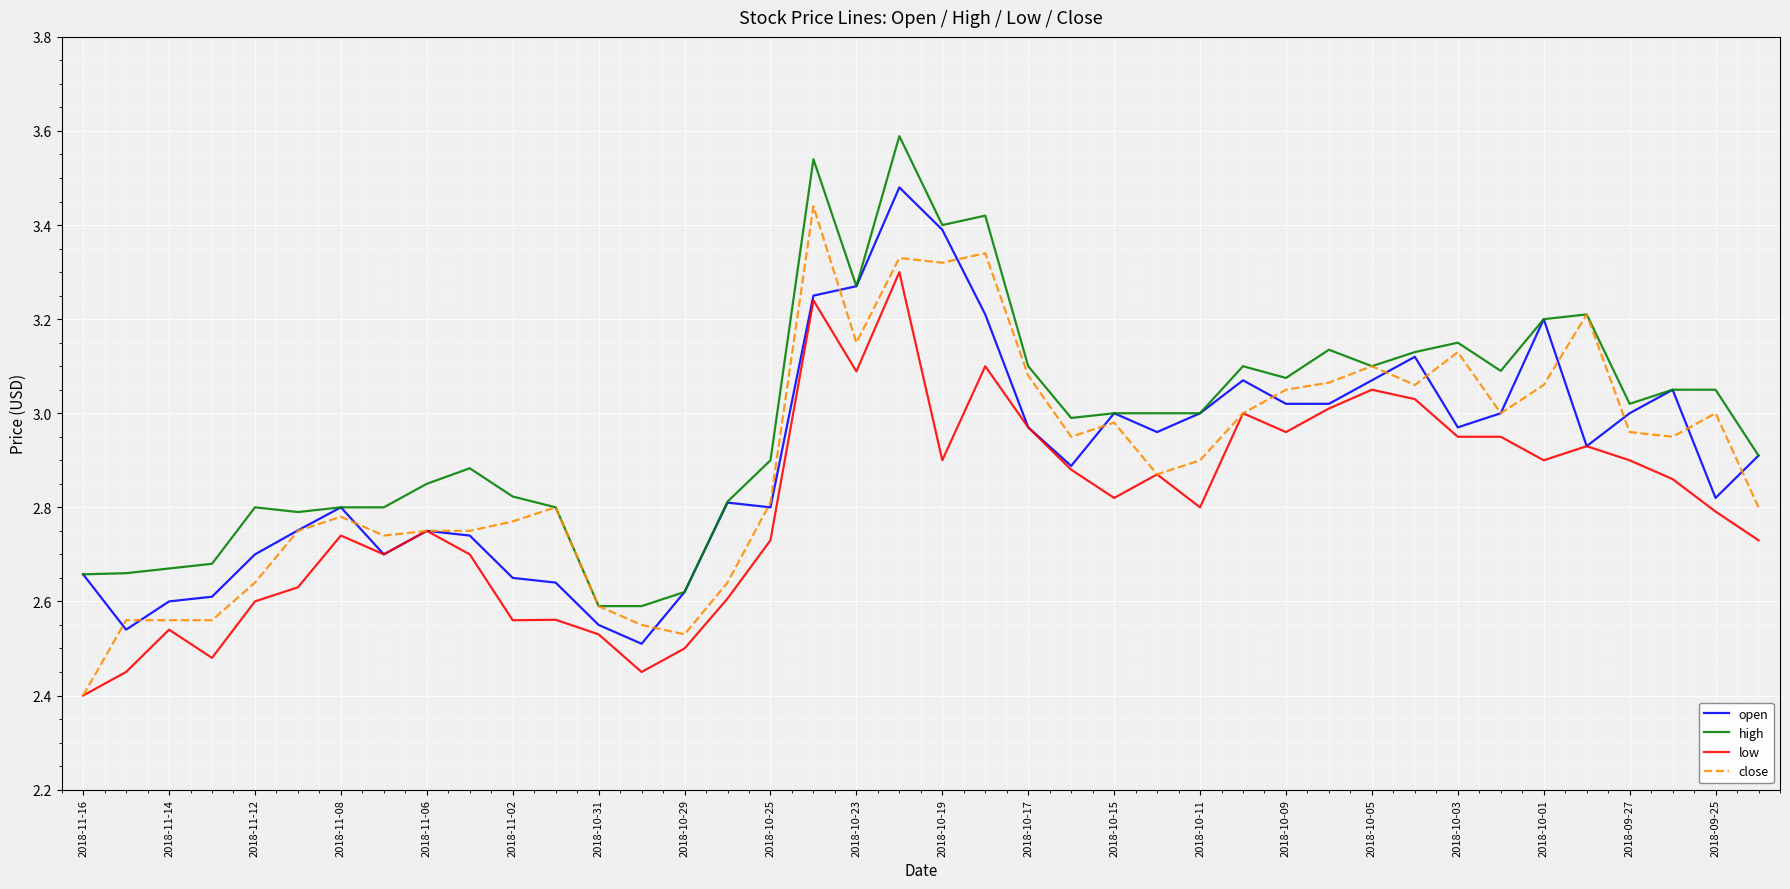

What is the smallest value displayed?

2.4